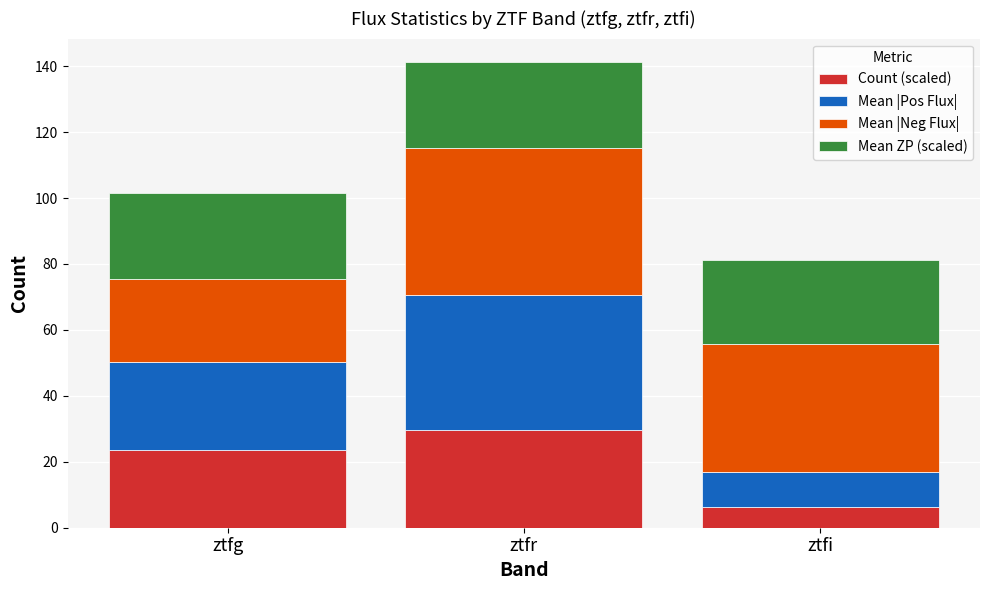

Rank the categories by Count (scaled) value from lowest to highest.

ztfi, ztfg, ztfr